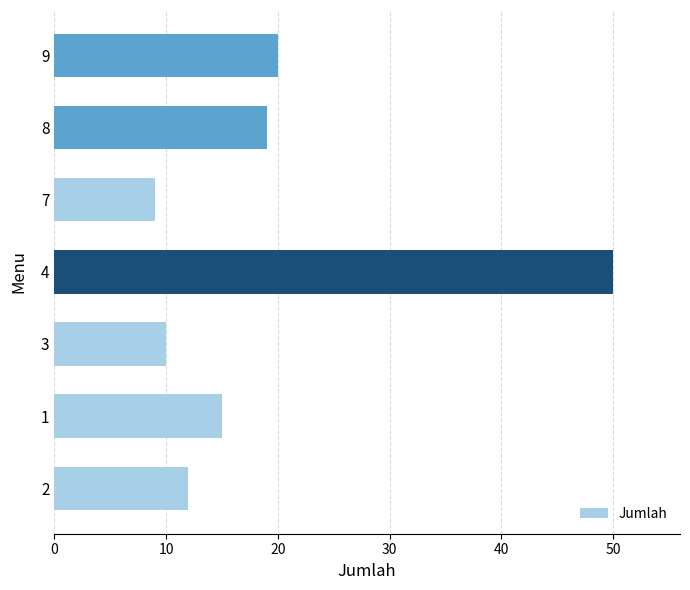

Rank the categories by value from highest to lowest.

4, 9, 8, 1, 2, 3, 7